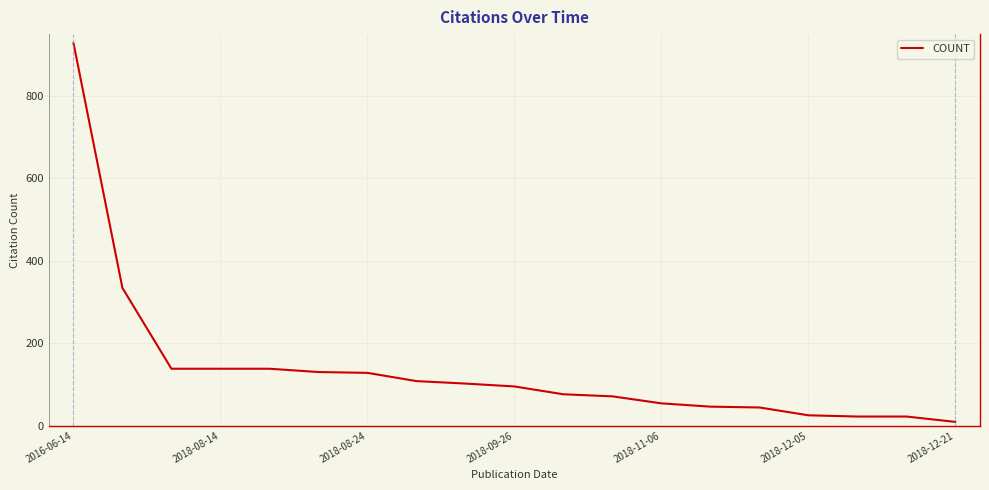

What is the greatest value displayed?

929